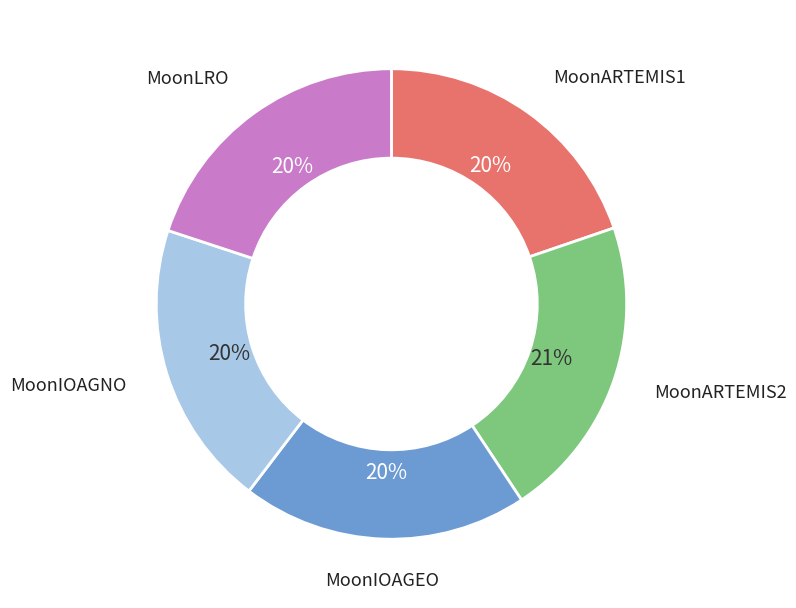

How many segments does this pie chart have?

5